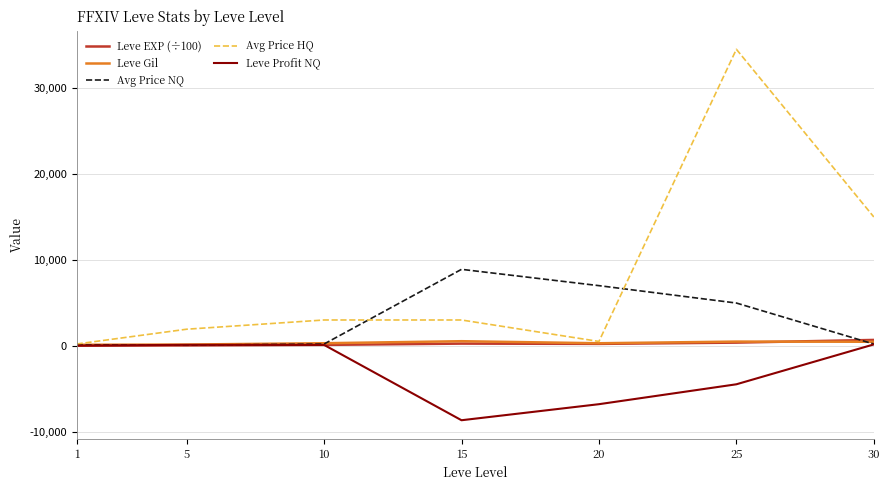

At how many categories does at least one series exceed 16281?

1